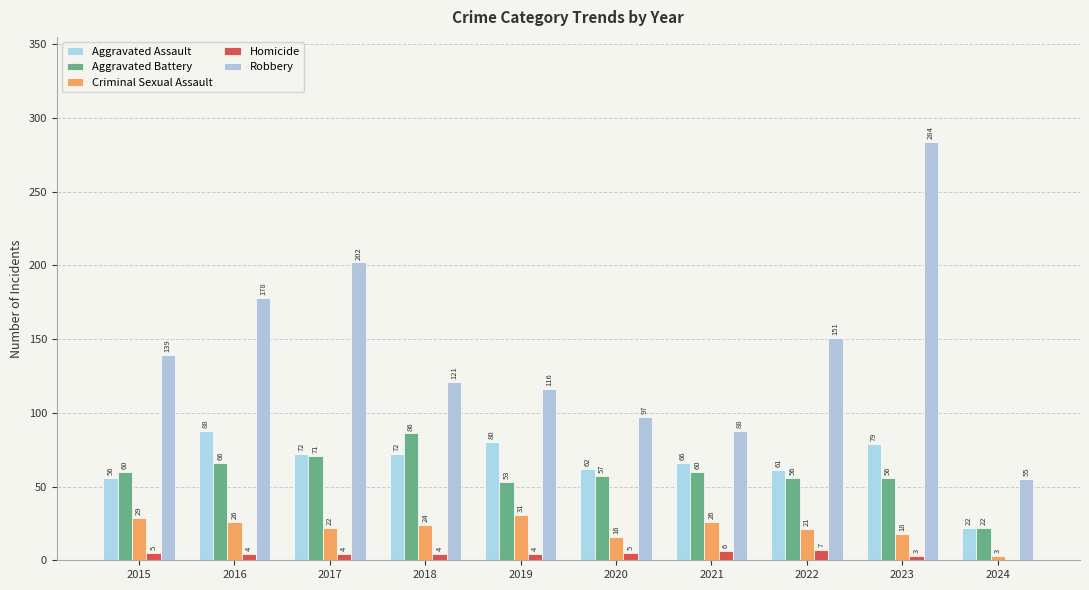

Are the bars grouped side by side (vs. stacked)?

Yes